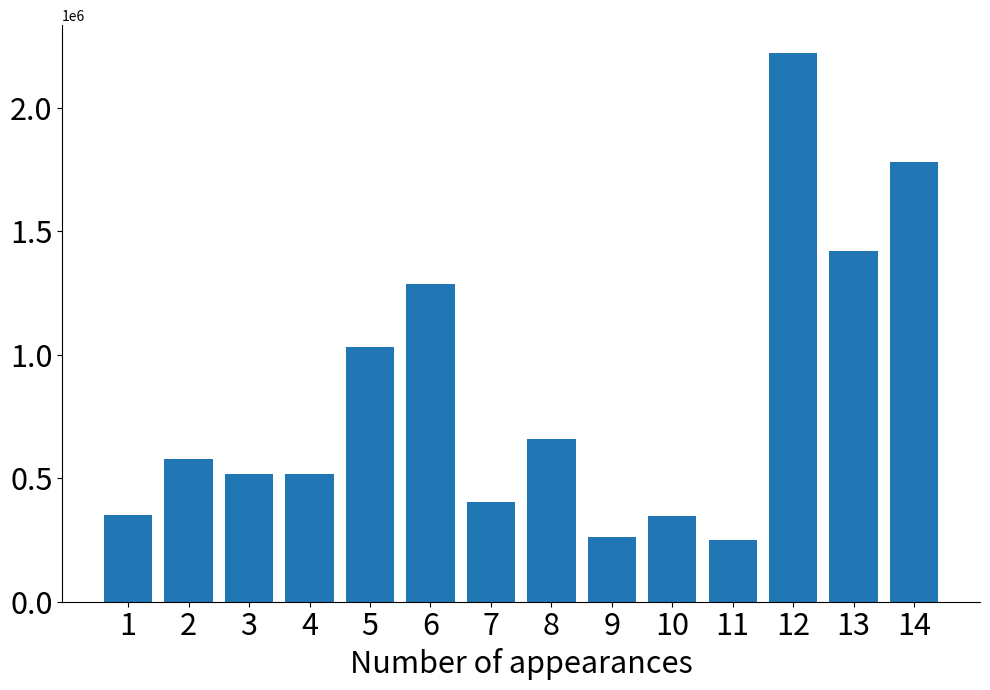

What is the minimum value shown in the chart?

249090